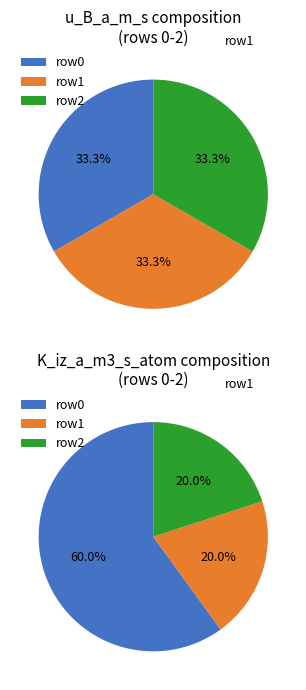

Does 5 account for over 50% of the chart?

No